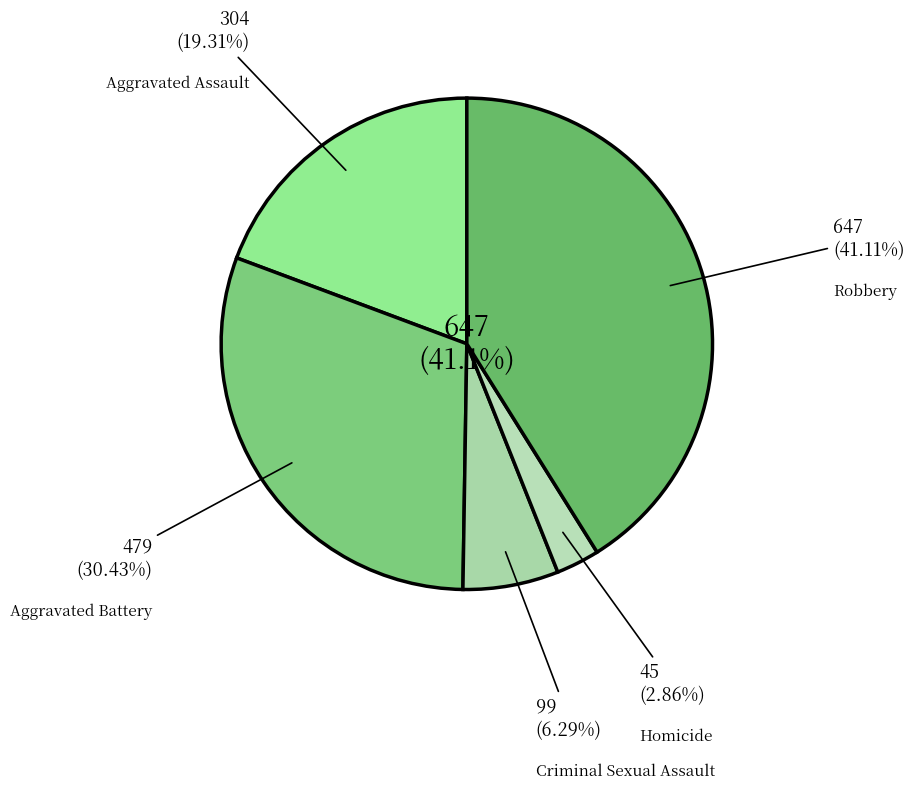

The Homicide slice represents 3% of the pie. True or false?

True